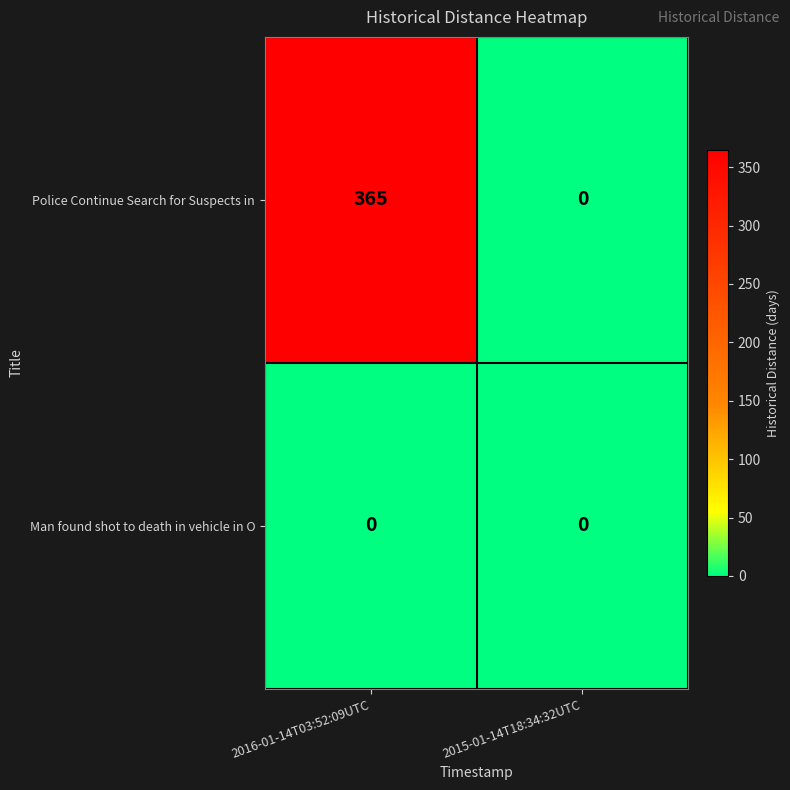

Reading right to left, list all the values displayed in this chart.

Police Continue Search for Suspects in: 2015-01-14T18:34:32UTC=0	2016-01-14T03:52:09UTC=365
Man found shot to death in vehicle in O: 2015-01-14T18:34:32UTC=0	2016-01-14T03:52:09UTC=0